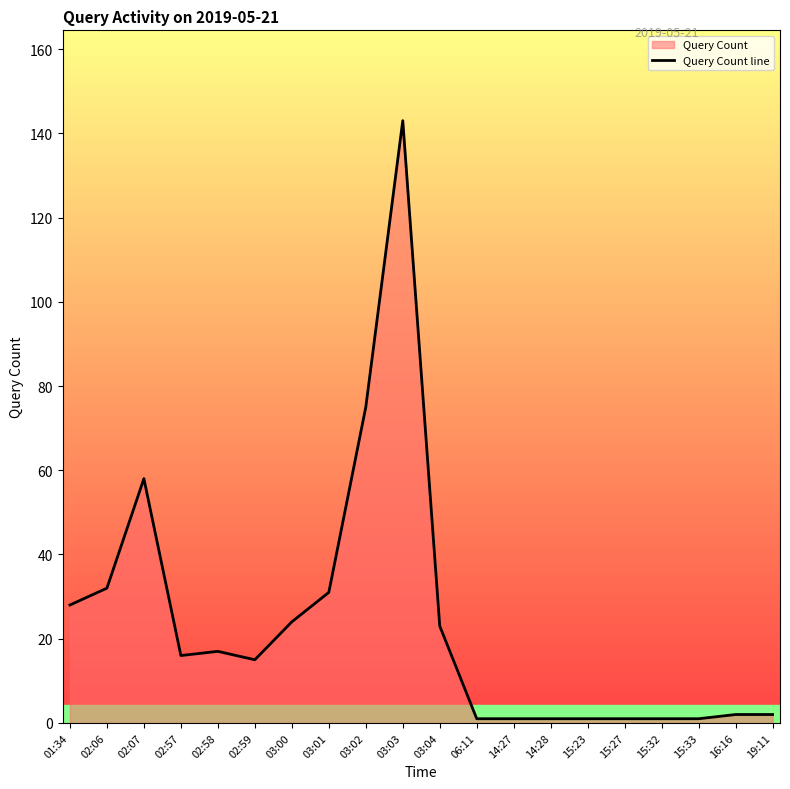

What is the average value?

24